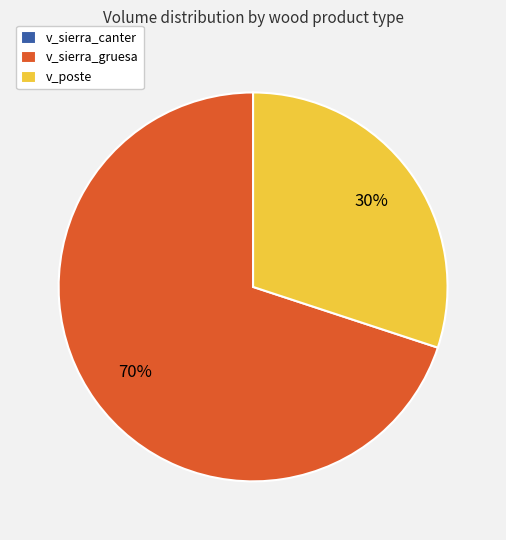

Which slice is the largest?

v_sierra_gruesa